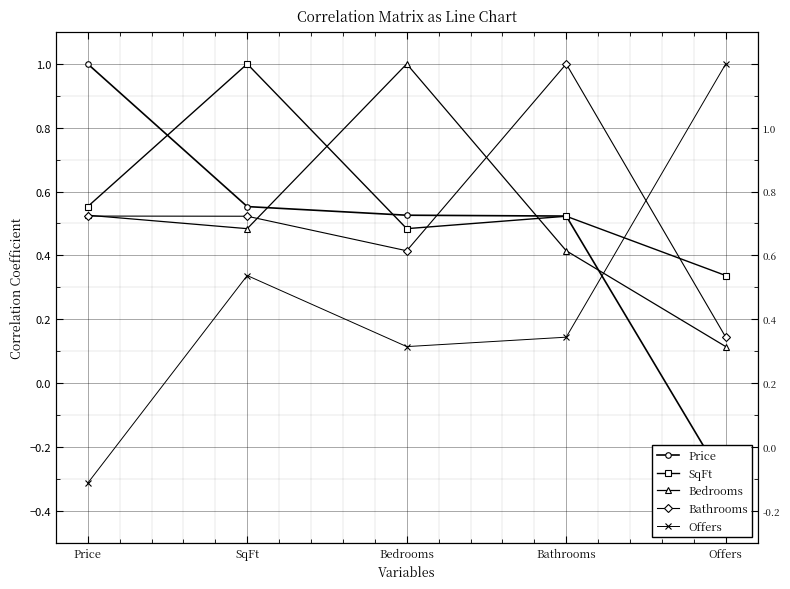

Count the Bathrooms values in the range 0 to 1.

5